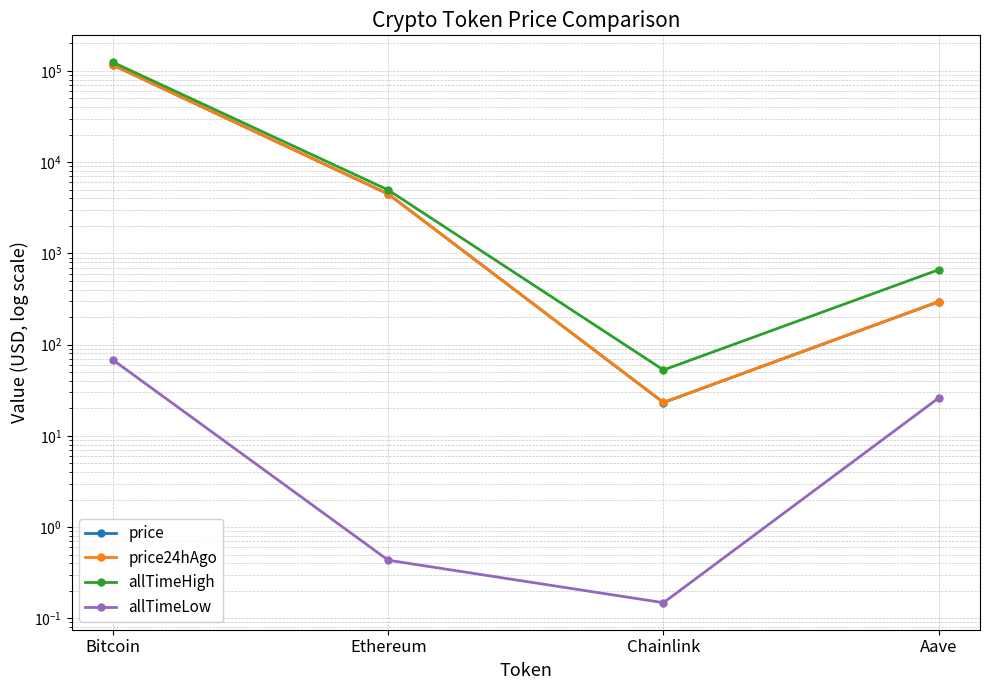

Which category has the lowest value across all series?

Chainlink